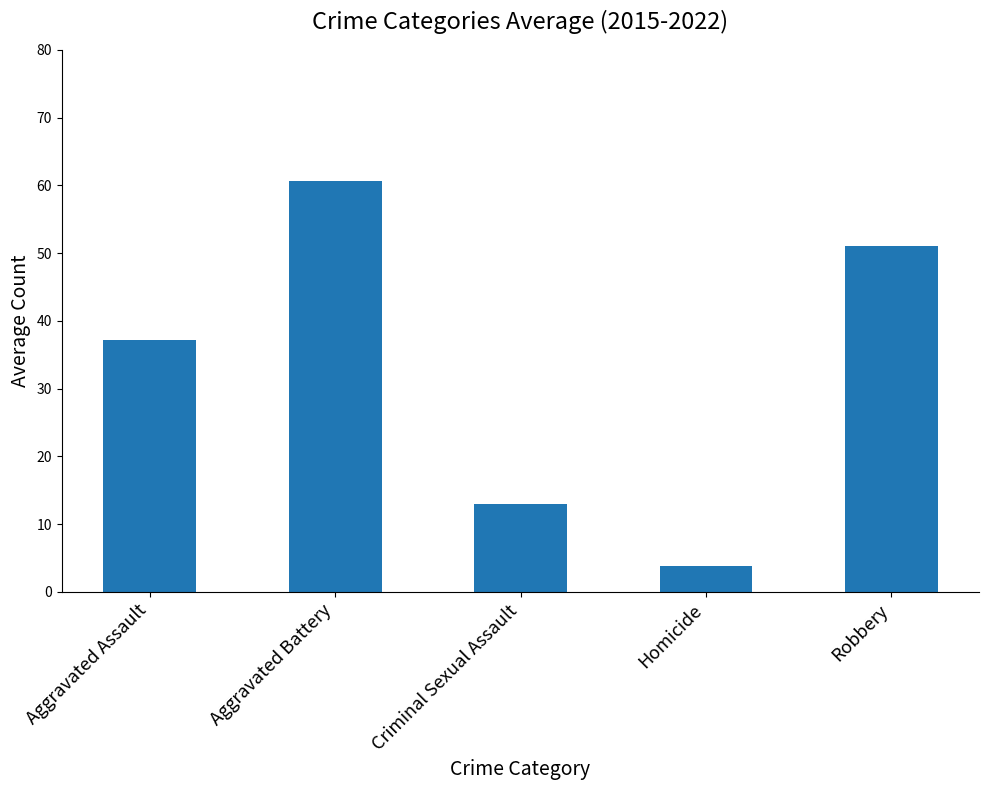

List the labels in order of value, largest first.

Aggravated Battery, Robbery, Aggravated Assault, Criminal Sexual Assault, Homicide